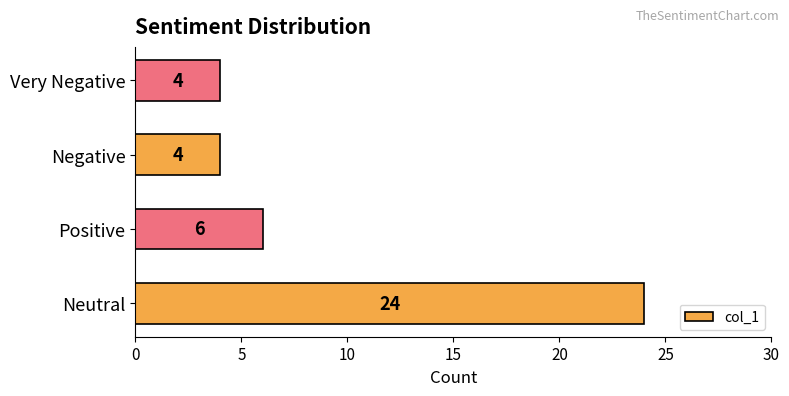

At which label is the value closest to 14?

Positive